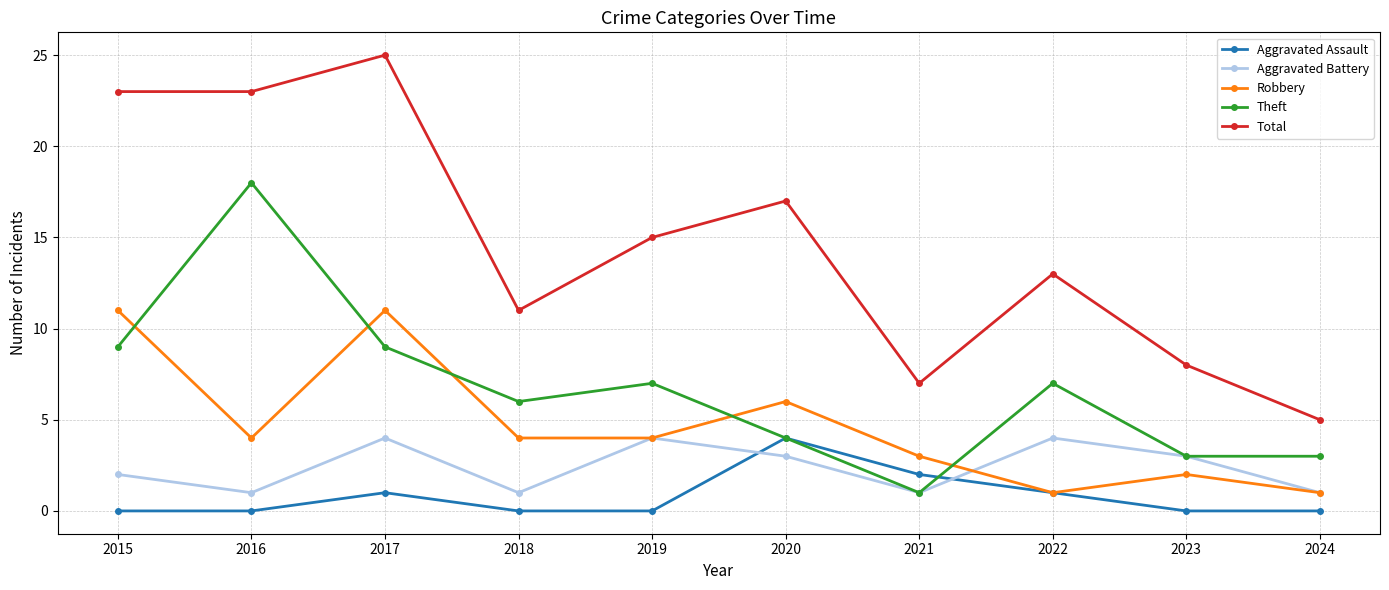

Reading left to right, extract all data points from this chart.

Aggravated Assault: 2015=0	2016=0	2017=1	2018=0	2019=0	2020=4	2021=2	2022=1	2023=0	2024=0
Aggravated Battery: 2015=2	2016=1	2017=4	2018=1	2019=4	2020=3	2021=1	2022=4	2023=3	2024=1
Robbery: 2015=11	2016=4	2017=11	2018=4	2019=4	2020=6	2021=3	2022=1	2023=2	2024=1
Theft: 2015=9	2016=18	2017=9	2018=6	2019=7	2020=4	2021=1	2022=7	2023=3	2024=3
Total: 2015=23	2016=23	2017=25	2018=11	2019=15	2020=17	2021=7	2022=13	2023=8	2024=5